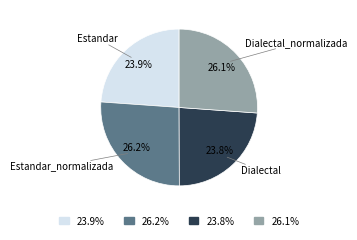

Is there a majority slice in this chart?

No